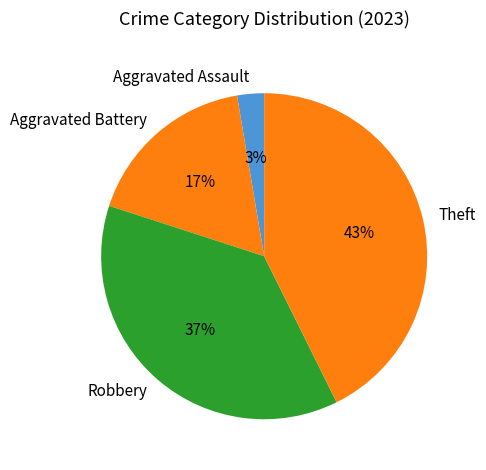

Between Aggravated Assault and Theft, which is larger?

Theft